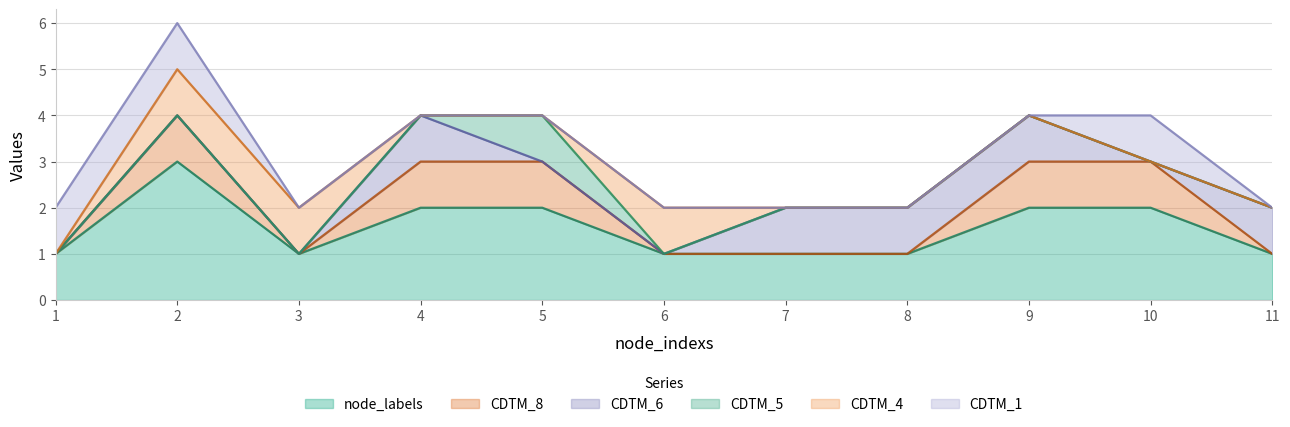

How many intersections are there between CDTM_8 and CDTM_6?

1